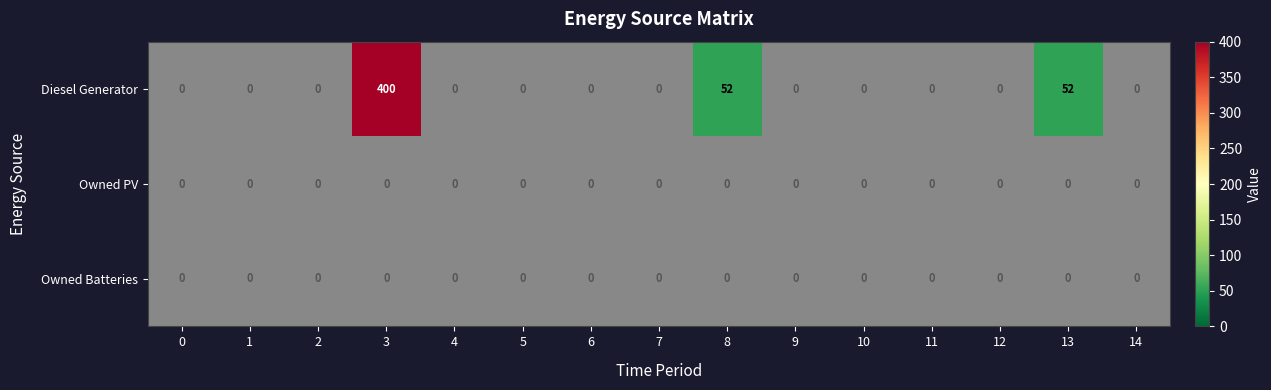

At which category is the sum across all series the highest?

3